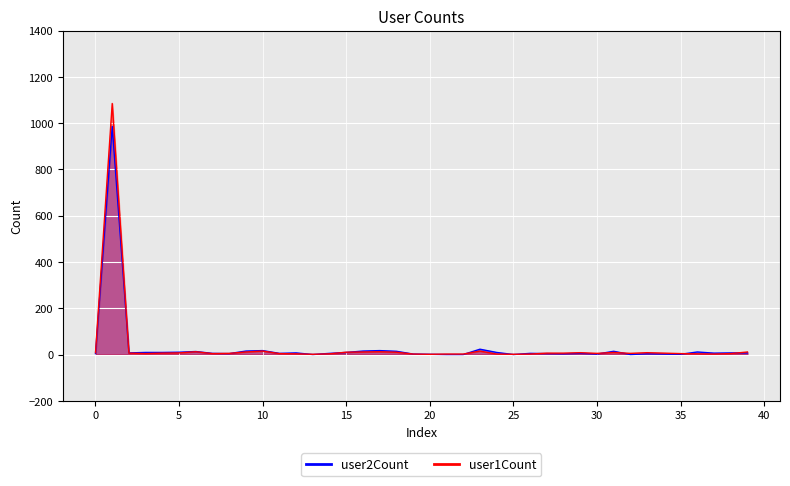

Is the value of user1Count at 37 greater than the value of user2Count at 33?

No